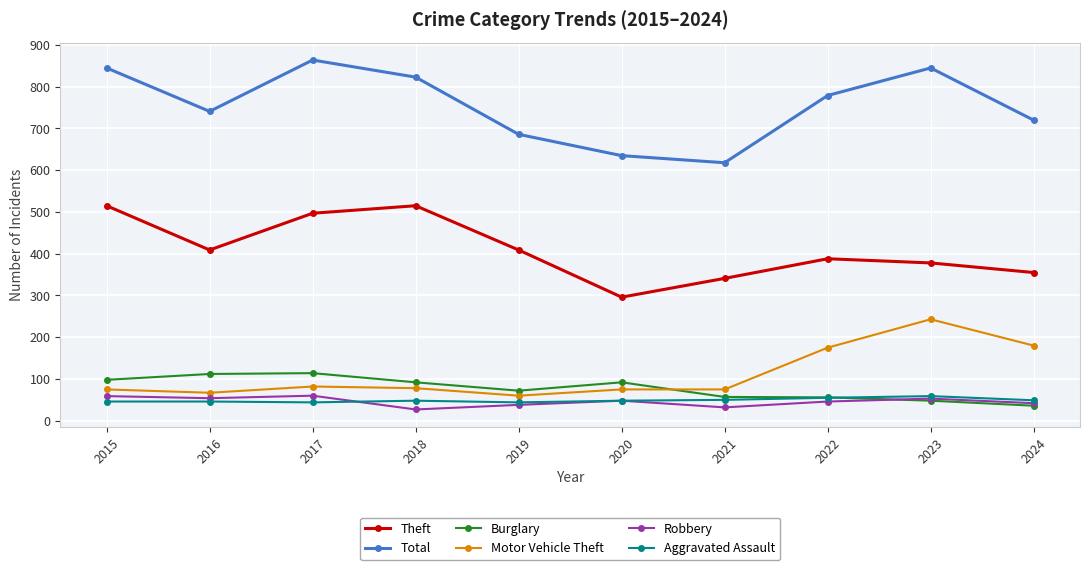

True or false: Burglary and Theft intersect in this chart.

False